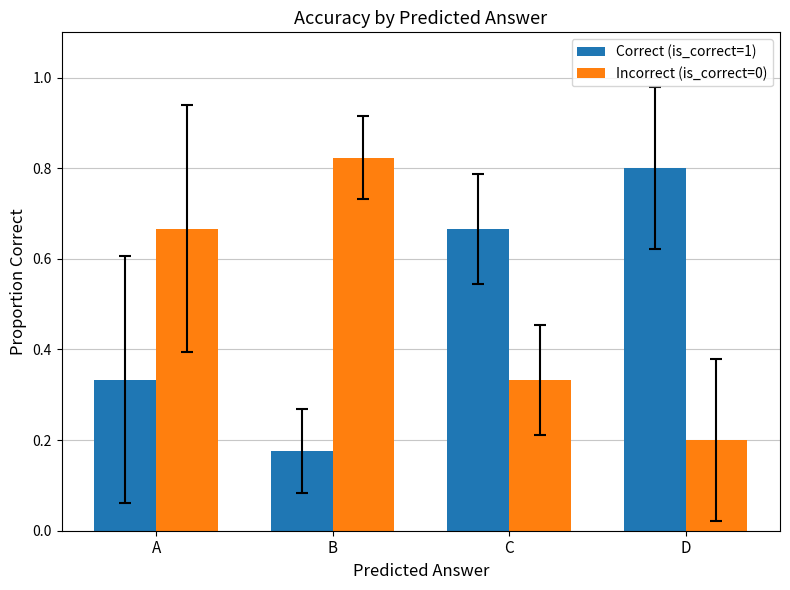

At which label does Correct (is_correct=1) reach its minimum?

B